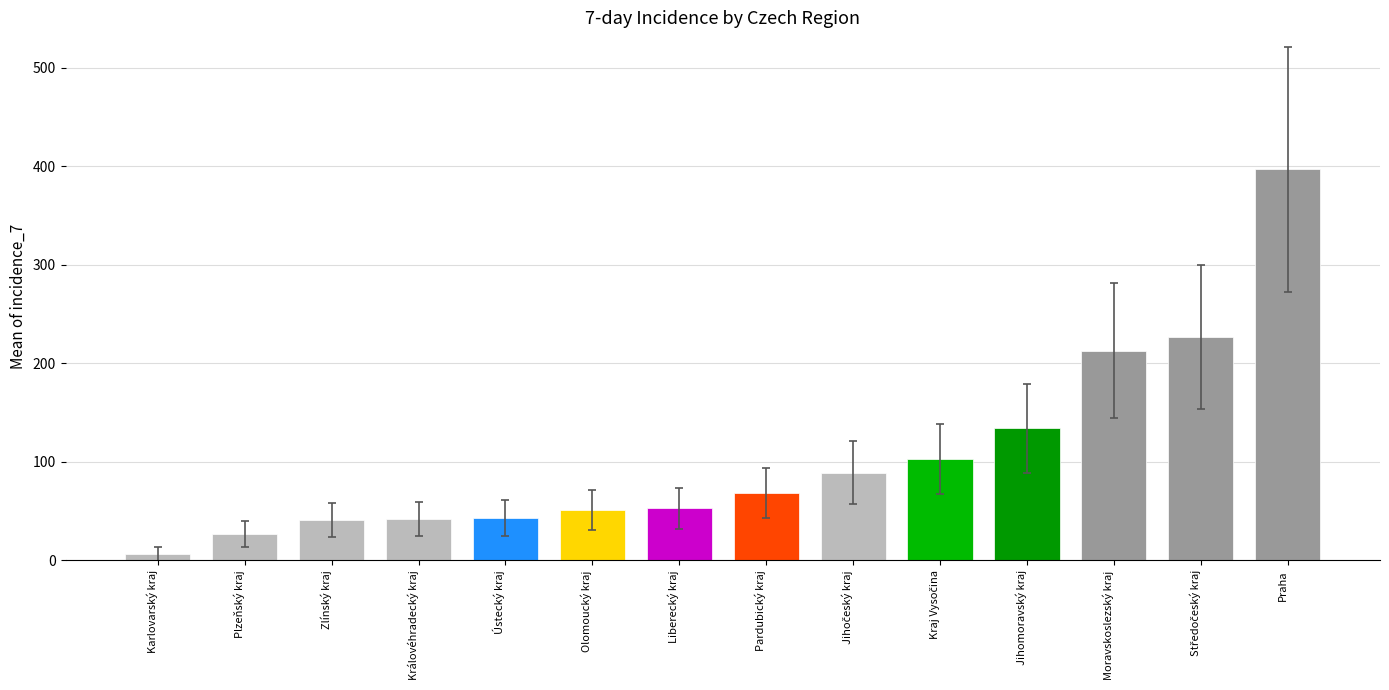

Is it true that the value at Olomoucký kraj is 51?

True